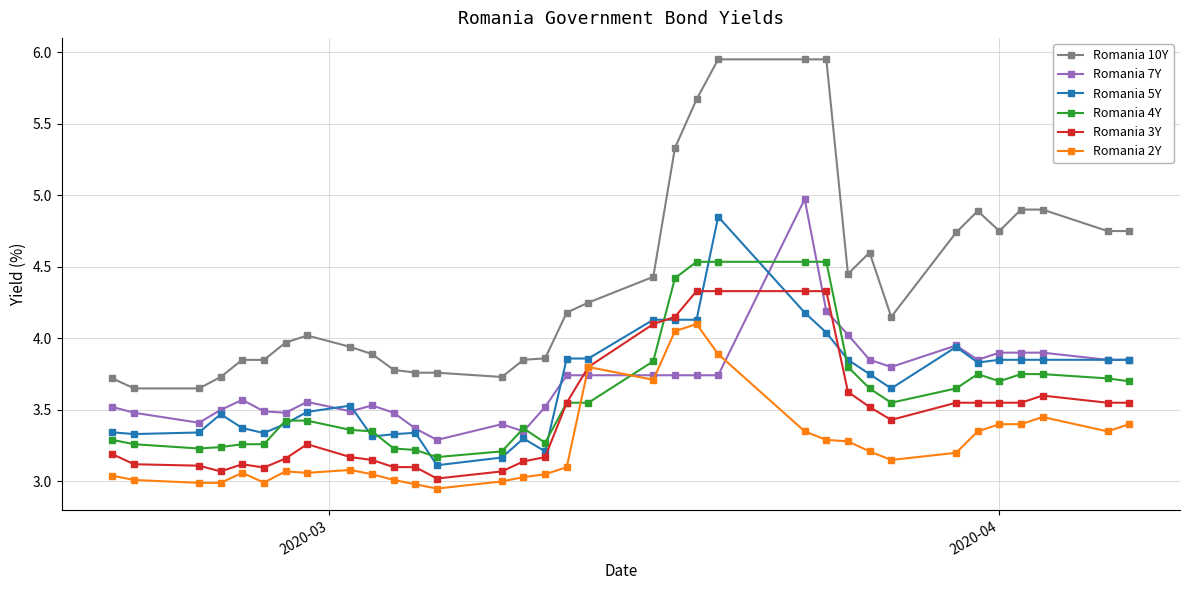

After their last crossing, which series has the higher values: Romania 3Y or Romania 7Y?

Romania 7Y